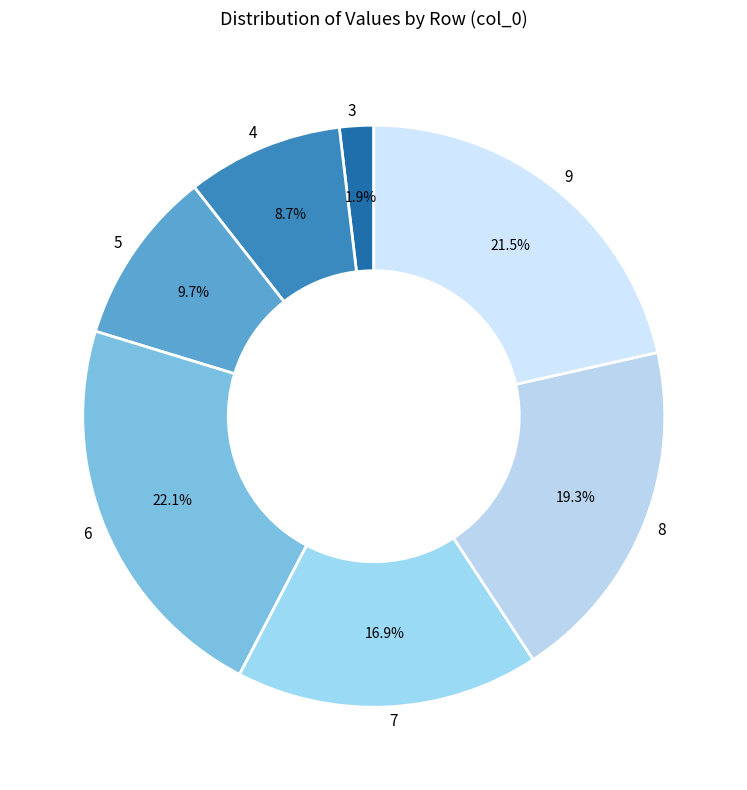

To the nearest percent, what percentage of the pie is 3?

2%